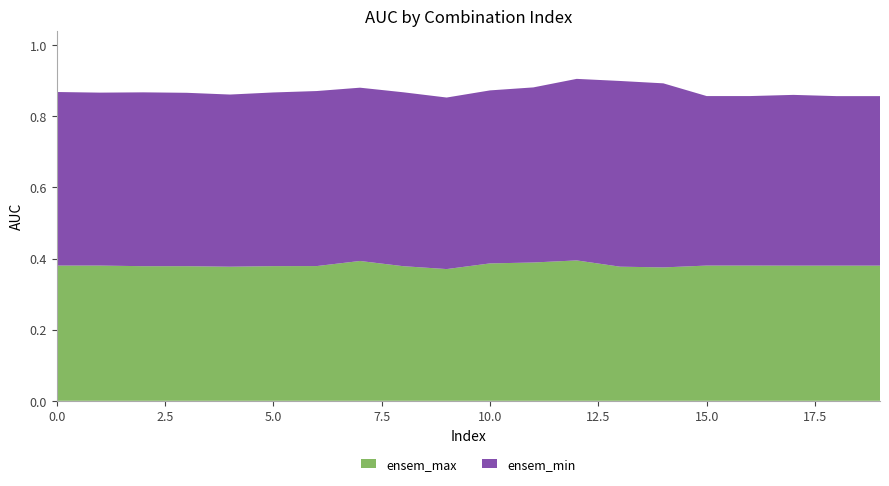

Reading left to right, what are all the values shown in this chart?

ensem_max: 0.4	0.4	0.4	0.4	0.4	0.4	0.4	0.4	0.4	0.4	0.4	0.4	0.4	0.4	0.4	0.4	0.4	0.4	0.4	0.4
ensem_min: 0.5	0.5	0.5	0.5	0.5	0.5	0.5	0.5	0.5	0.5	0.5	0.5	0.5	0.5	0.5	0.5	0.5	0.5	0.5	0.5